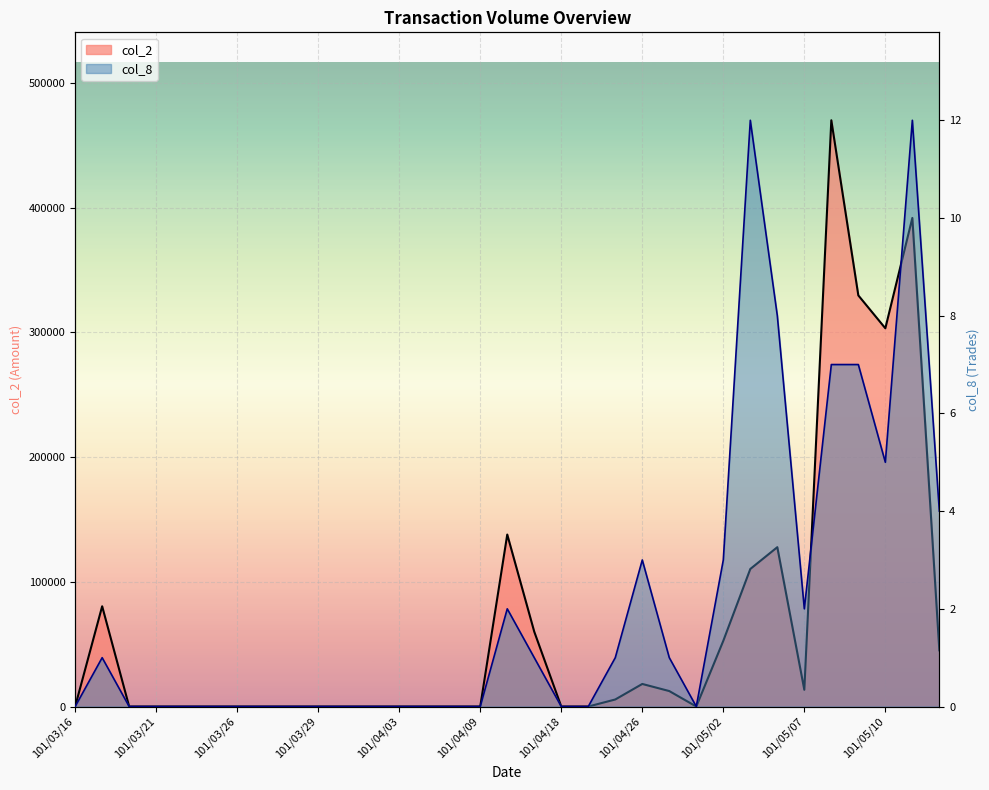

True or false: col_2 and col_8 intersect in this chart.

False